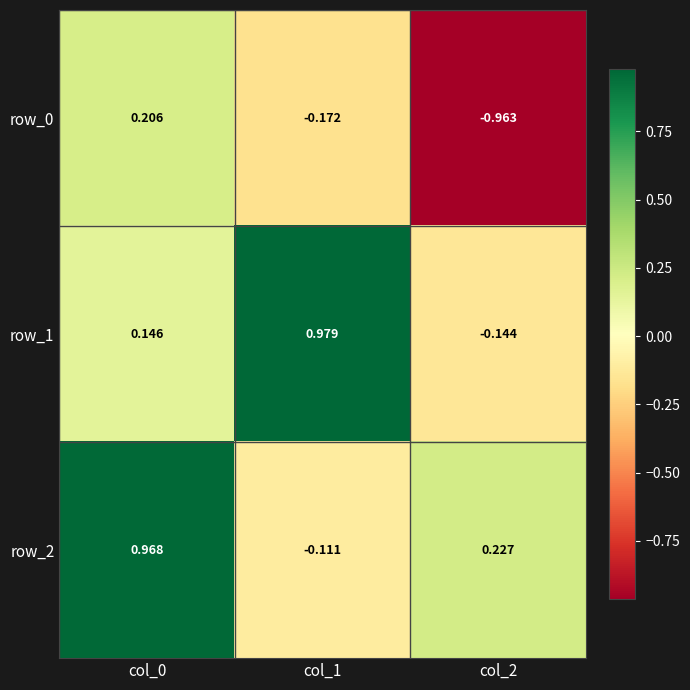

At col_2, list the series in order from largest to smallest.

row_2, row_1, row_0